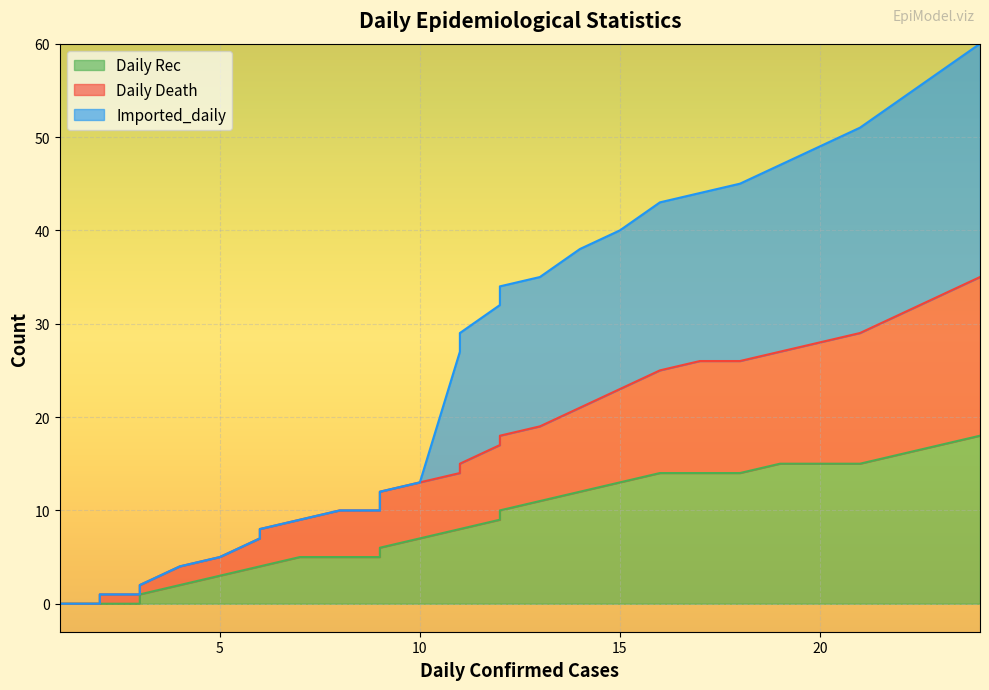

At how many categories does at least one series exceed 42?

9